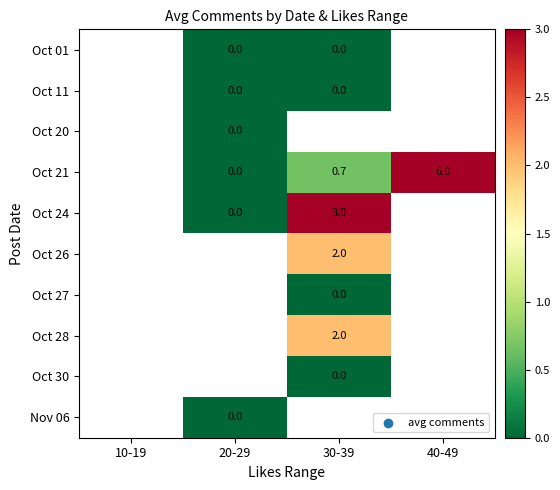

Is it true that Oct 28 equals 1.2 at 30-39?

False